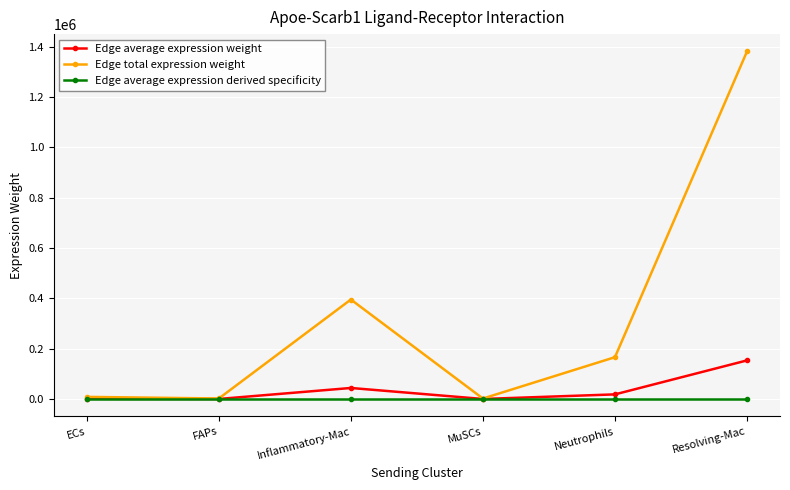

The value of Edge average expression weight at Inflammatory-Mac is 43945.2. True or false?

True